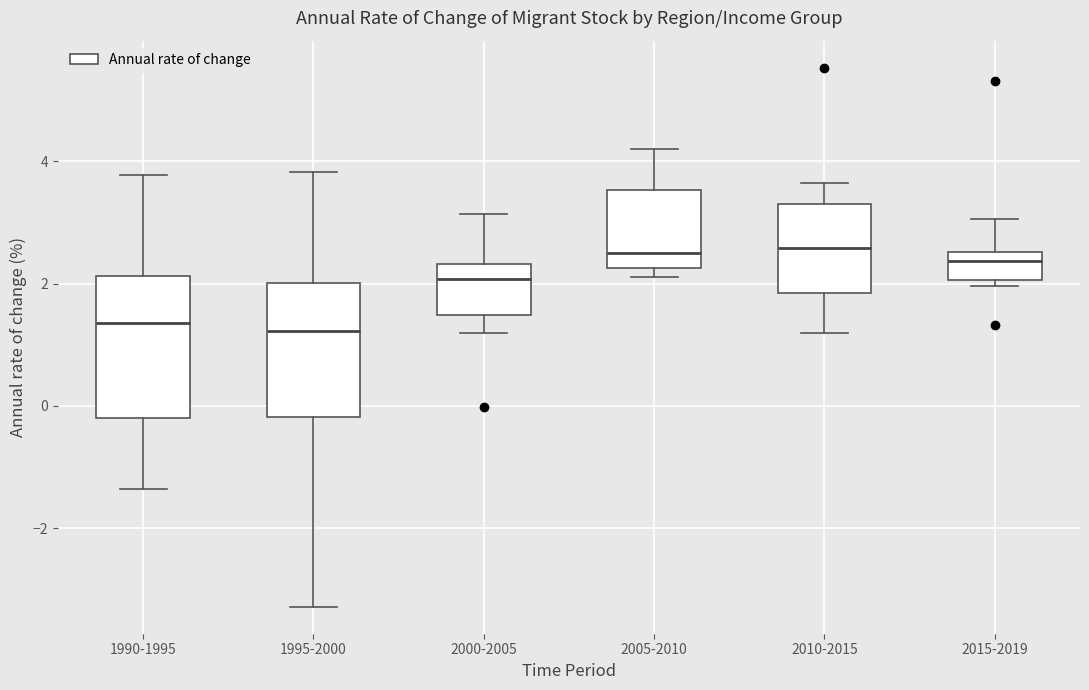

Reading left to right, read every box against the y-axis: the position of its median line, the range the box covers, and the ends of its whiskers. The values are not printed on the chart, so give them approximately, as read against the axis.

1990-1995: median 1.4, box -0.2 to 2.2, whiskers -1.4 to 3.8
1995-2000: median 1.2, box -0.2 to 2.0, whiskers -3.2 to 3.8
2000-2005: median 2.0, box 1.4 to 2.4, whiskers 1.2 to 3.2
2005-2010: median 2.6, box 2.2 to 3.6, whiskers 2.2 (just below the box's lower edge) to 4.2
2010-2015: median 2.6, box 1.8 to 3.4, whiskers 1.2 to 3.6
2015-2019: median 2.4, box 2.0 to 2.6, whiskers 2.0 (just below the box's lower edge) to 3.0